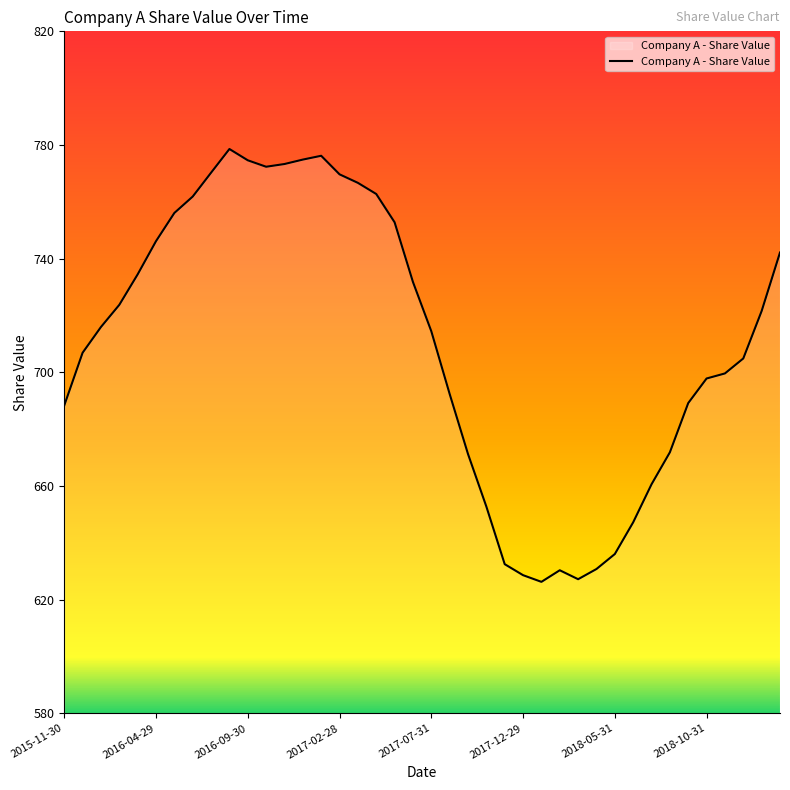

What is the difference between the maximum and minimum values?

152.3